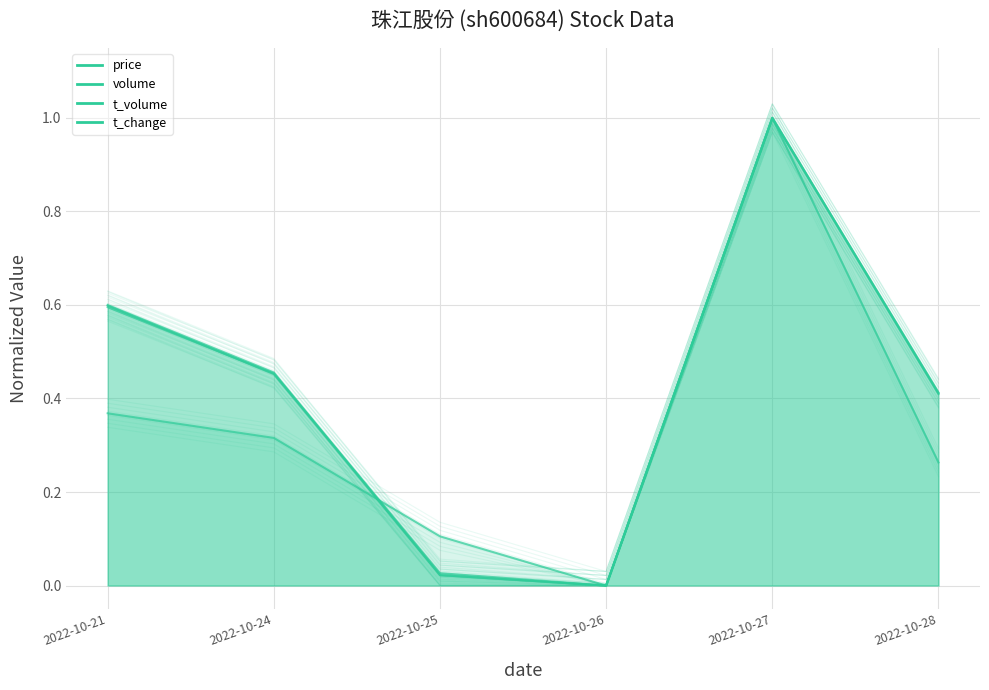

How many series are shown in this chart?

4